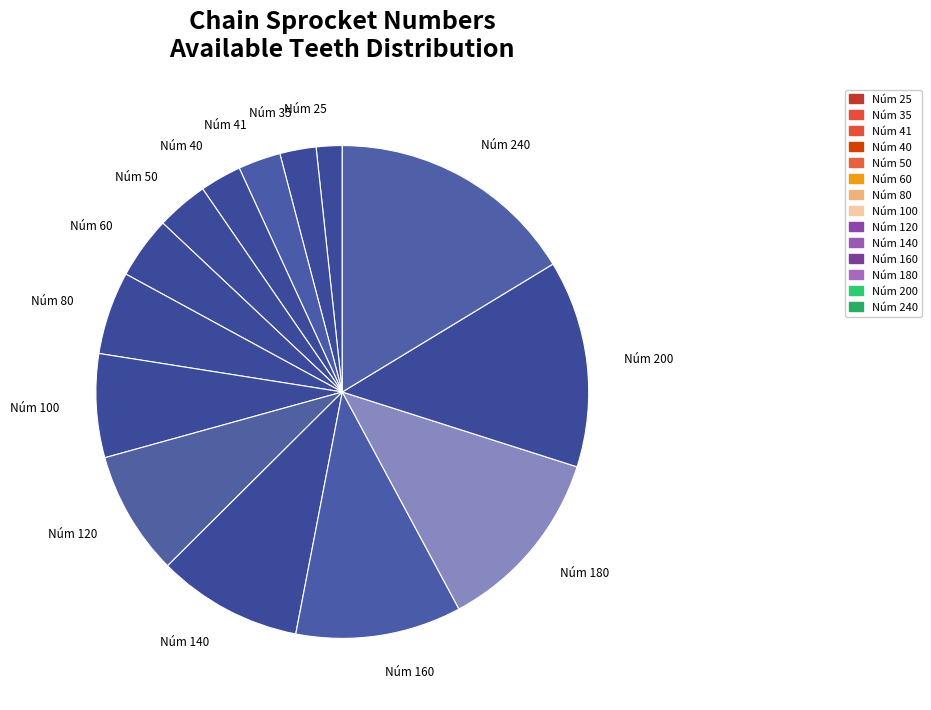

Is the sum of Núm 160 and Núm 140 greater than half?

No